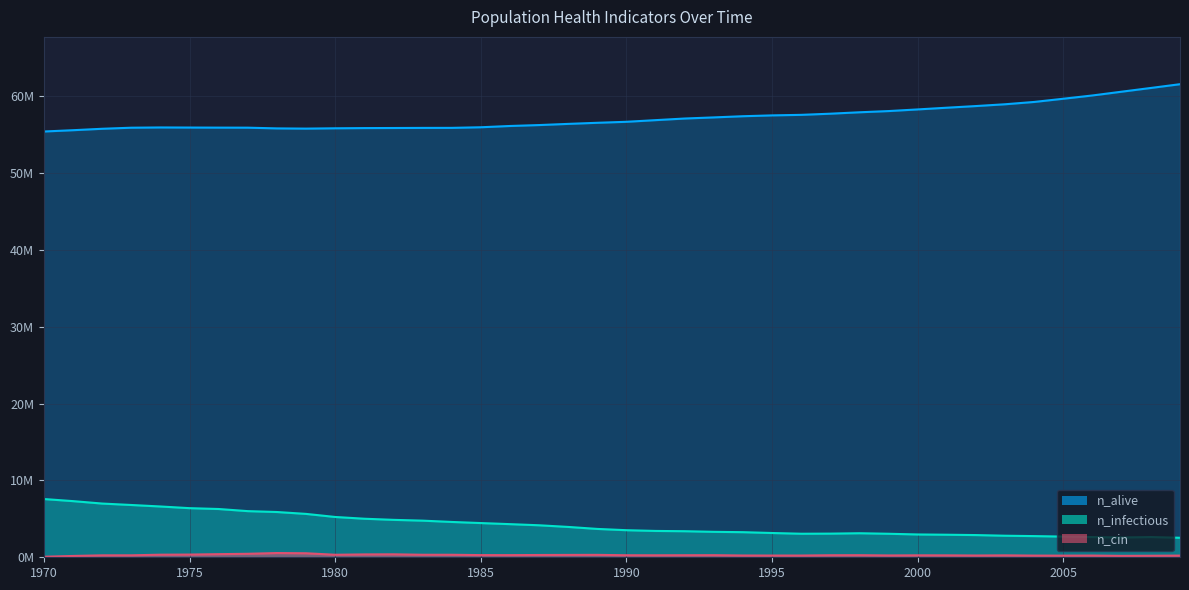

Is it true that n_alive equals 55.9 at 1984?

True